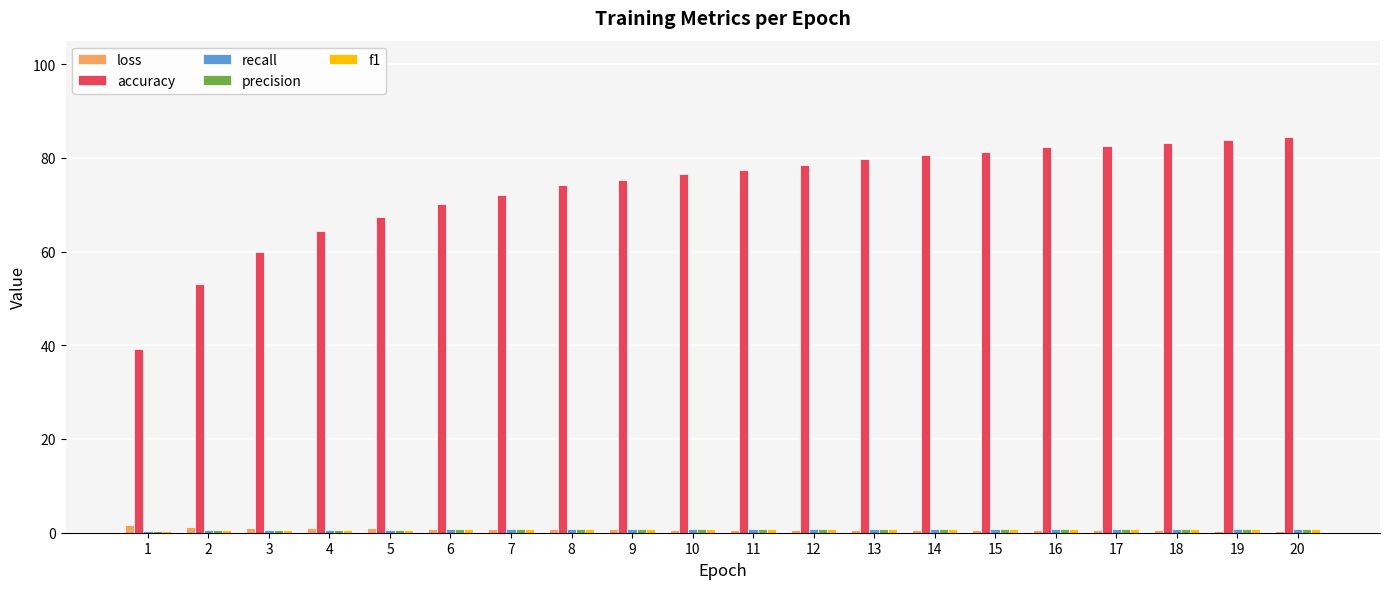

Which series has the largest total across all categories?

accuracy